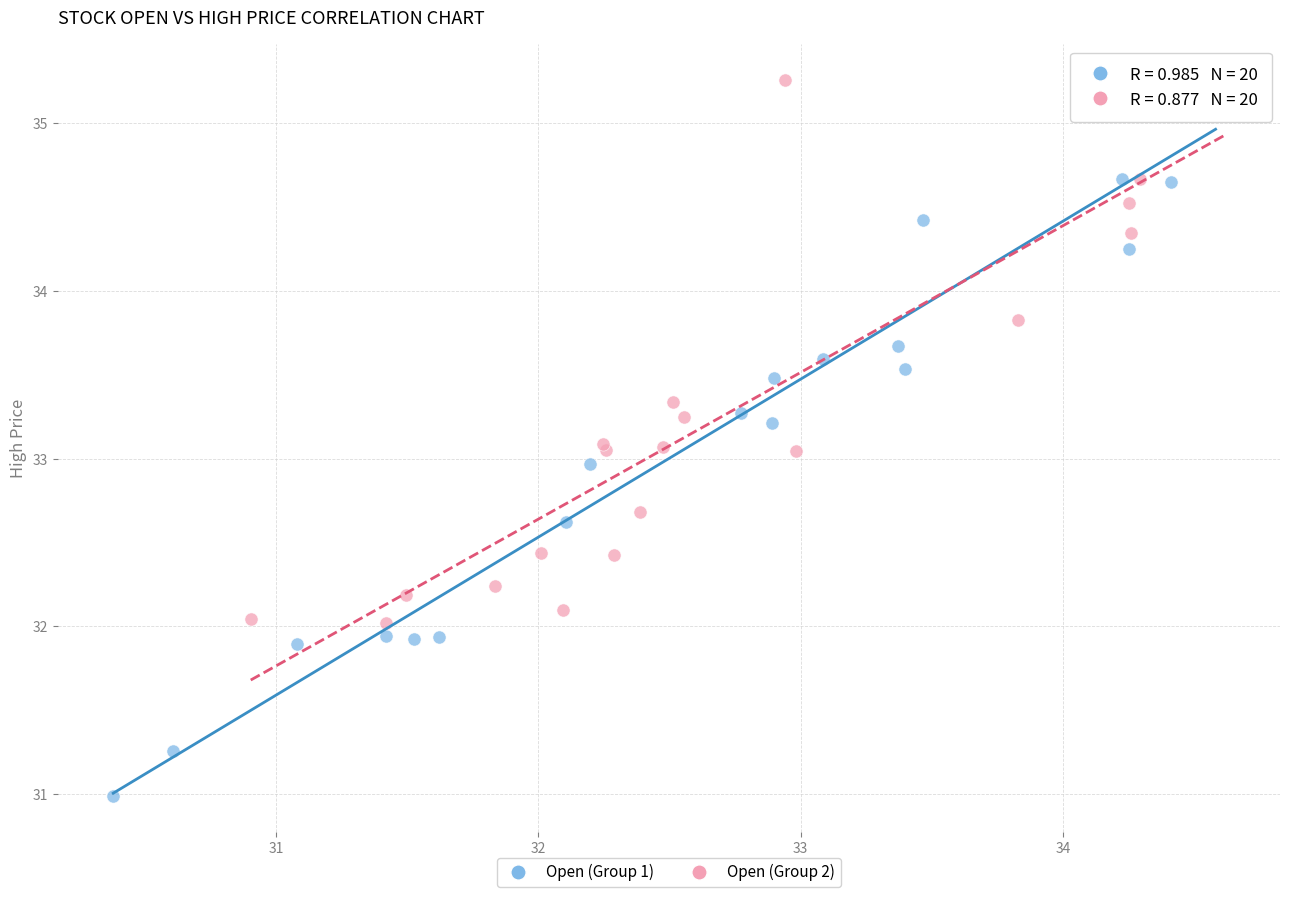

Which series reaches the minimum Y coordinate?

Open (Group 1)